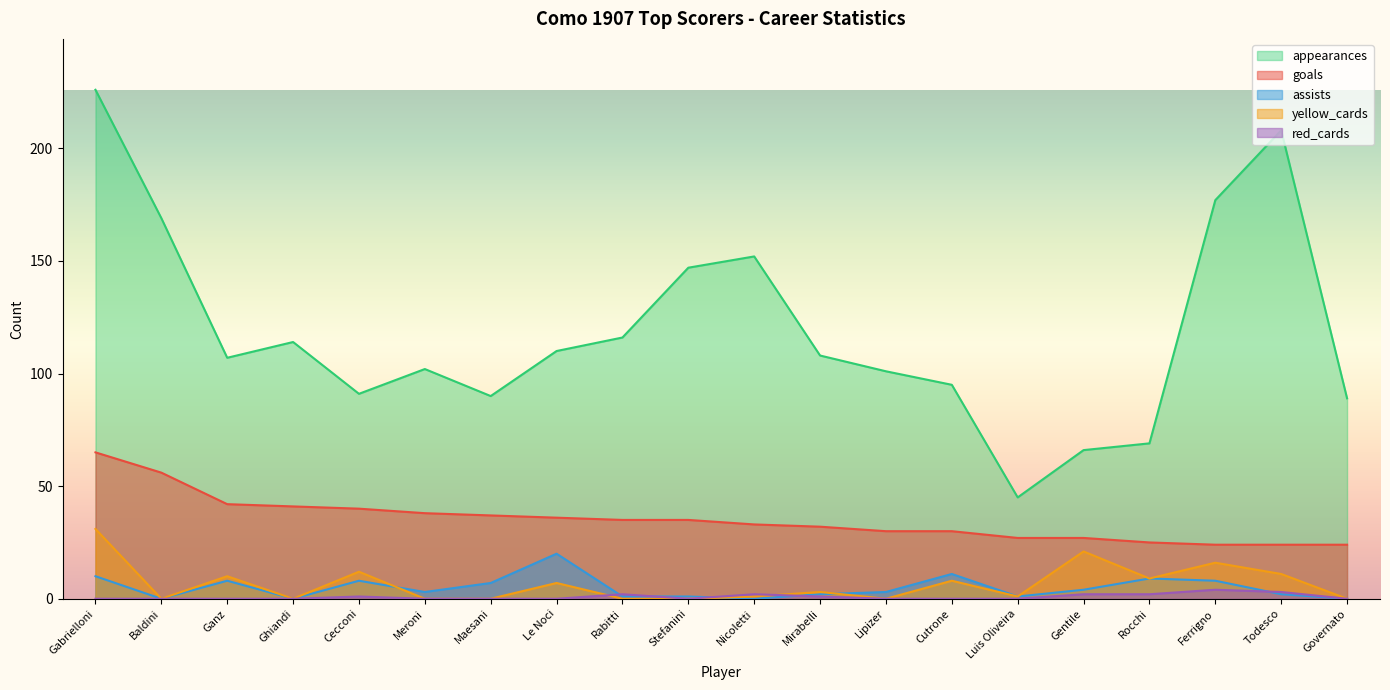

At which category is the sum across all series the highest?

Gabrielloni